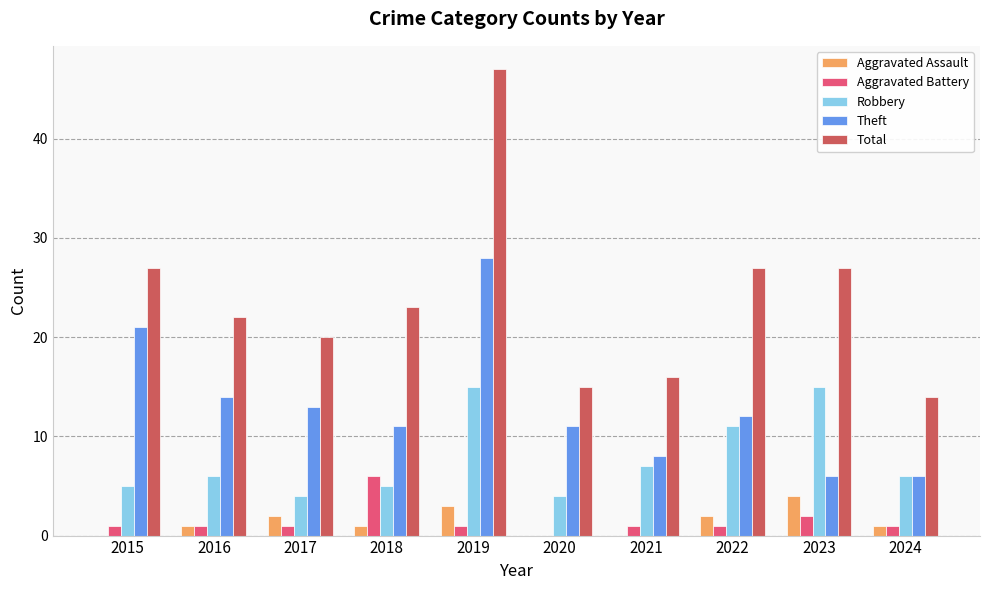

What is the sum of the Total values at 2024 and 2017?

34